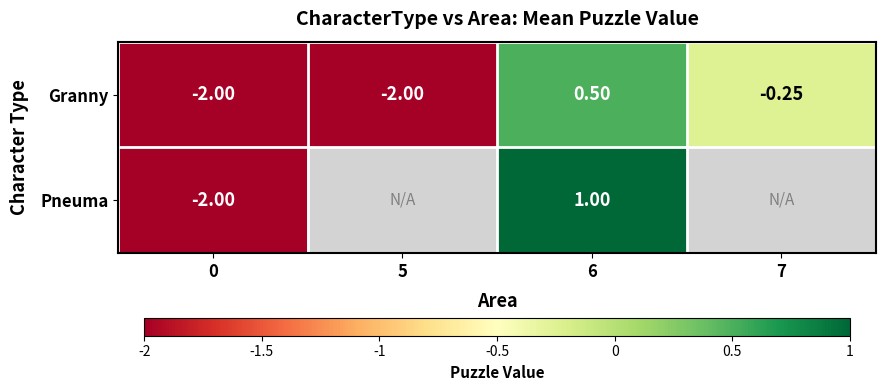

What is the difference between the maximum and minimum values in the row_0 series?

2.5